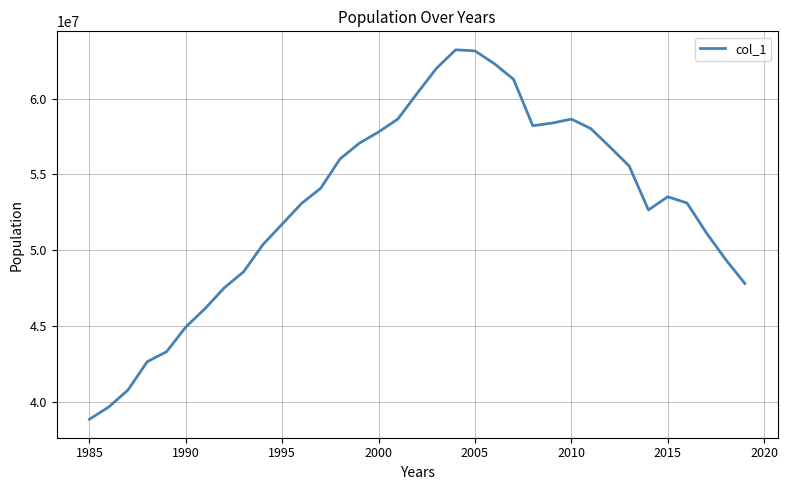

What is the minimum value shown in the chart?

38830050